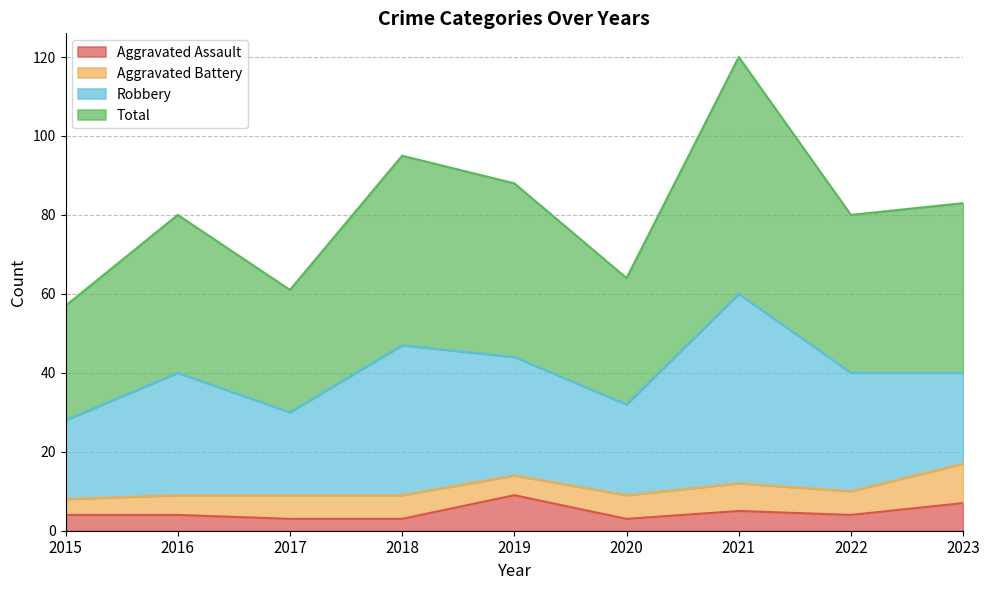

What value does the Aggravated Assault series have at 2020?

3